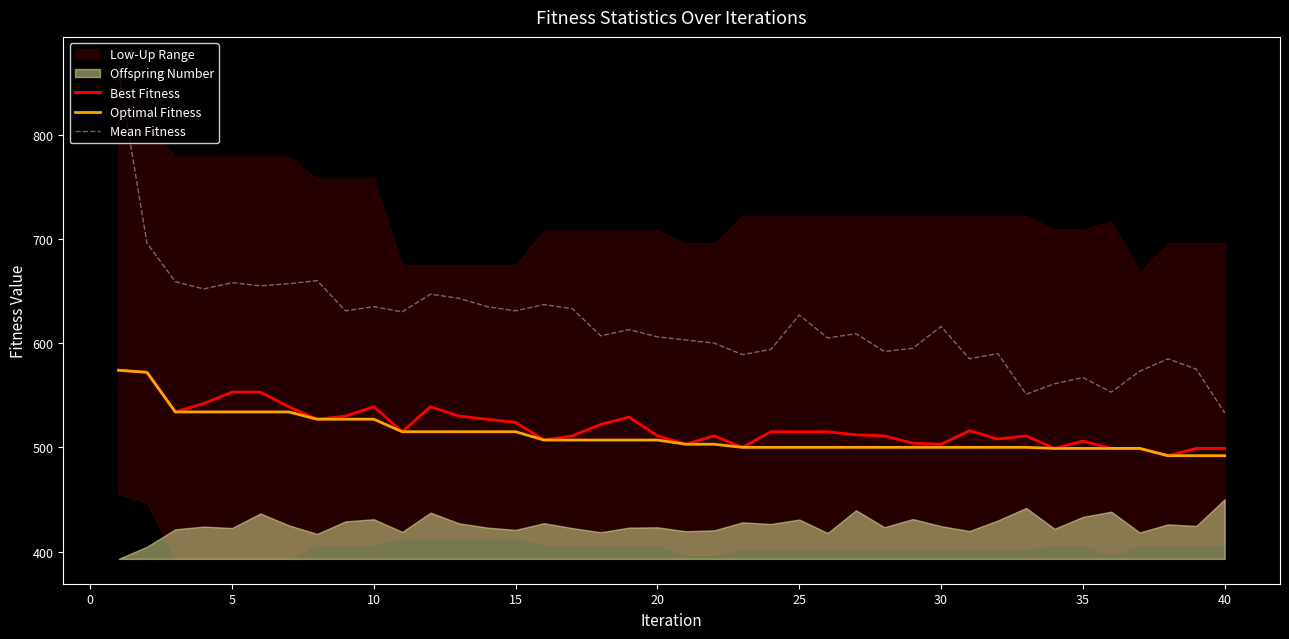

At which label does Mean Fitness reach its minimum?

40